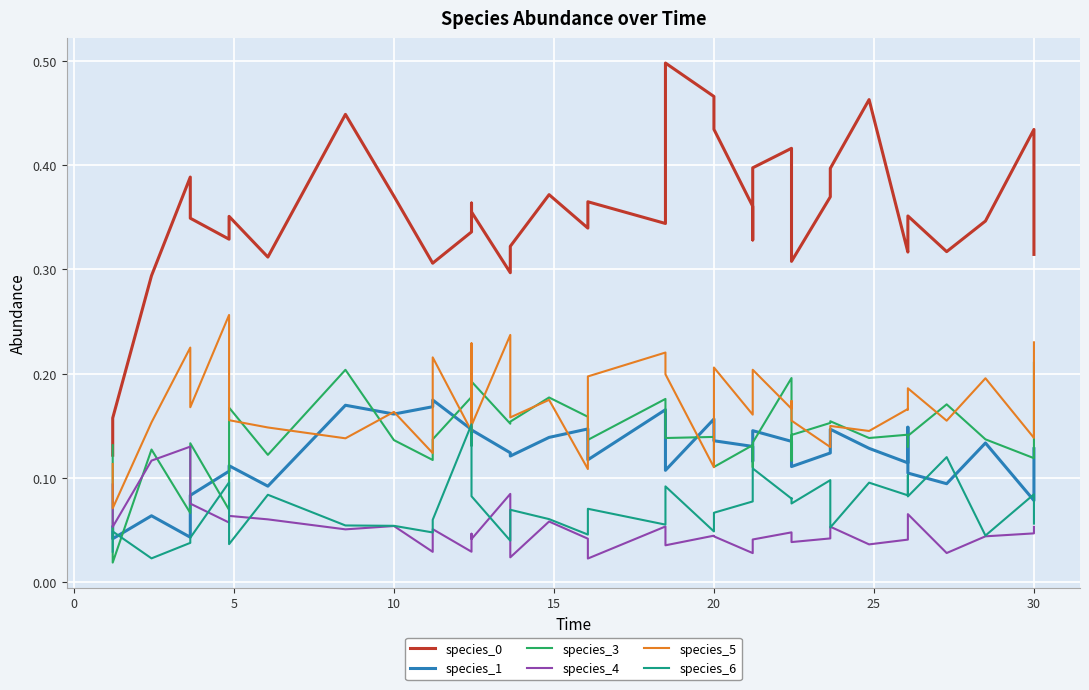

True or false: species_3 and species_6 cross at least once.

True